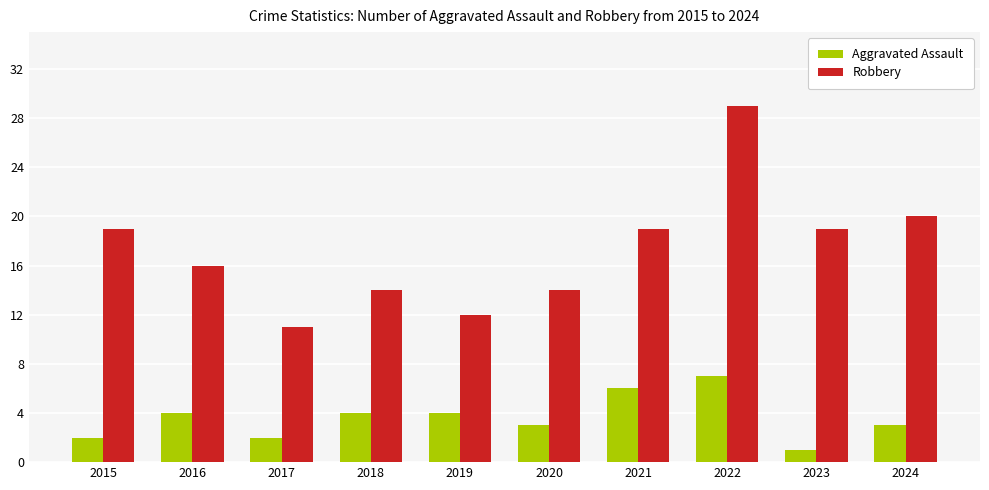

The value of Aggravated Assault at 2019 is 4. True or false?

True